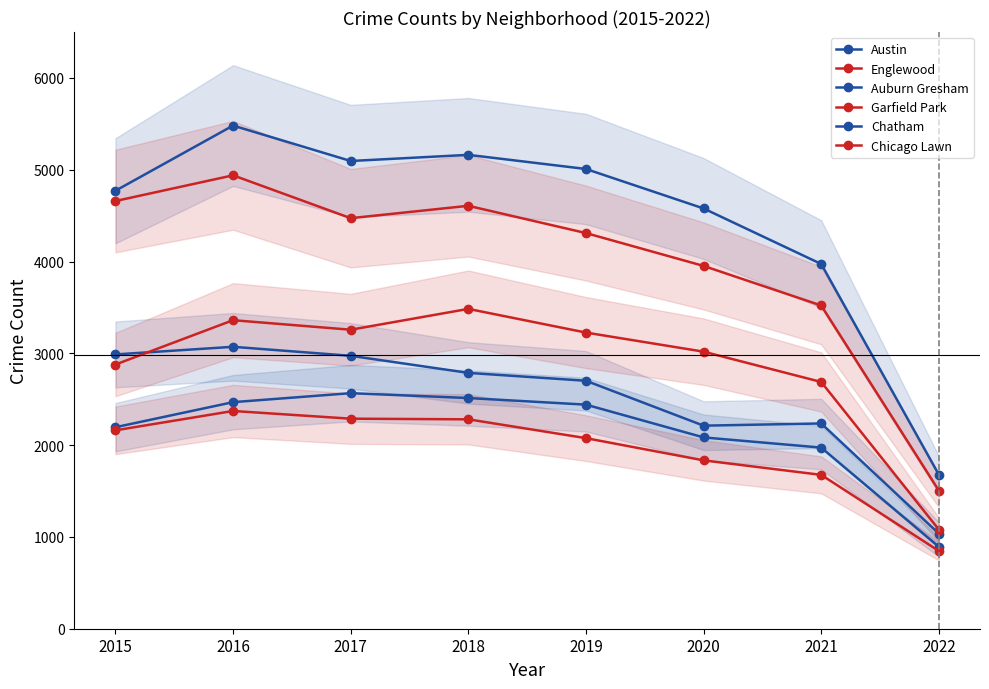

How many values in the Englewood series exceed 4472?

3